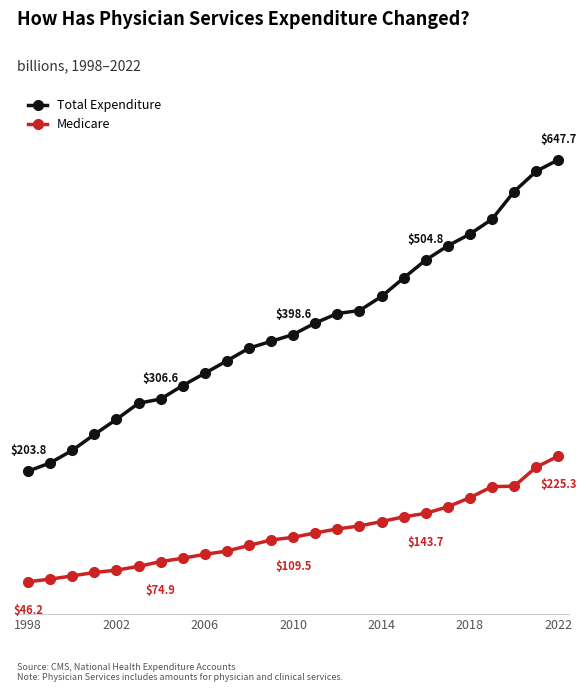

Reading left to right, extract all data points from this chart.

Total Expenditure: 203.8	215.6	233.5	256.1	277.7	300.7	306.6	325.9	343.4	361.1	379.2	388.9	398.6	415.1	428.5	432.8	452.9	479.2	504.8	525.1	541.8	563.0	602.4	631.3	647.7
Medicare: 46.2	49.9	54.5	59.4	62.7	68.1	74.9	79.7	85.3	89.9	98.0	105.7	109.5	115.8	121.5	125.7	132.0	138.7	143.7	153.1	166.0	181.8	182.3	209.5	225.3